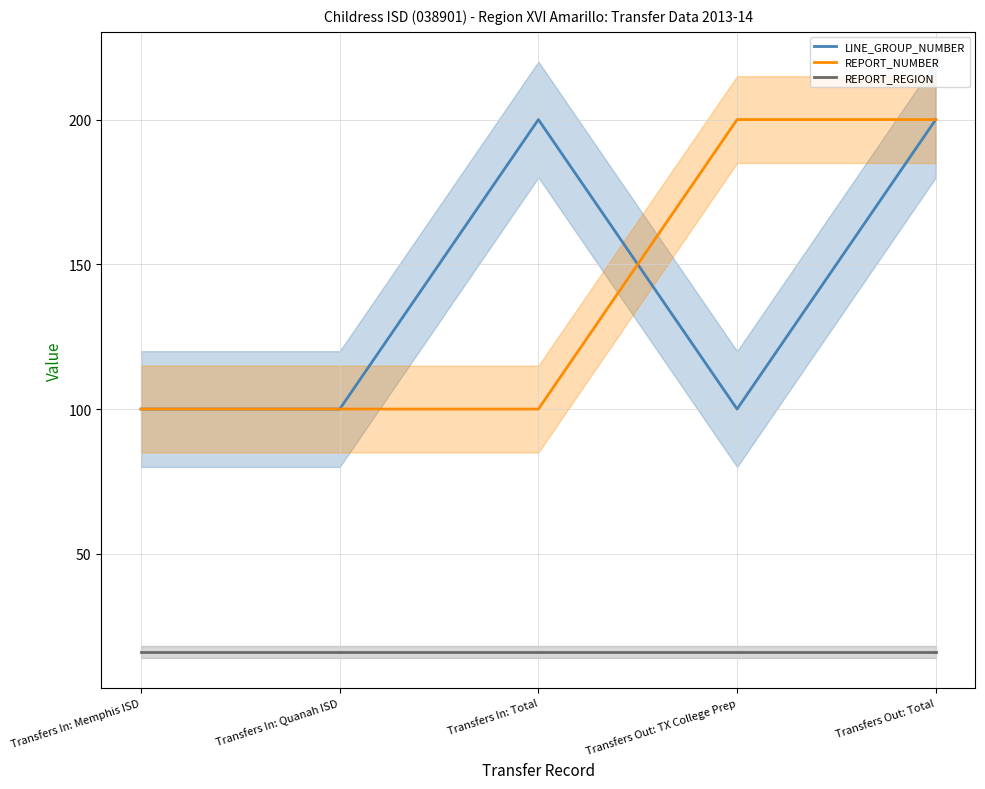

What is the difference between the second highest and minimum values in the LINE_GROUP_NUMBER series?

100